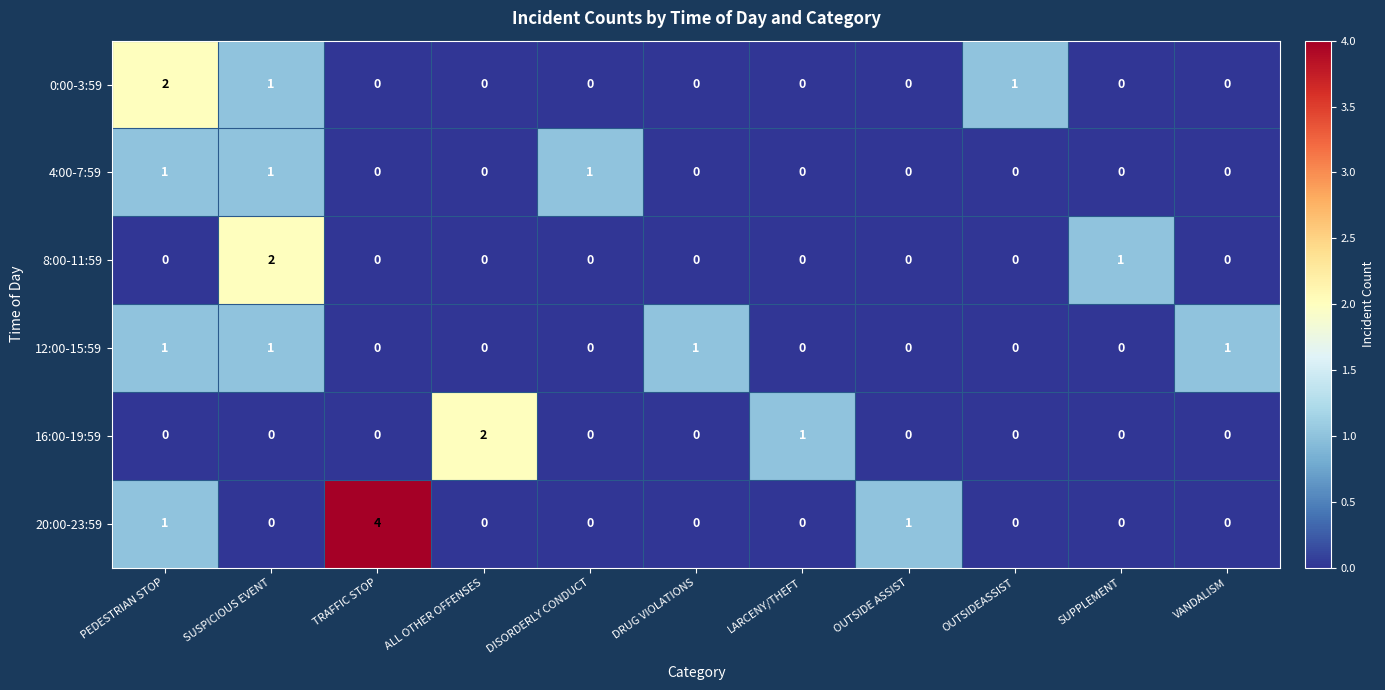

The 12:00-15:59 series shows 2 at SUSPICIOUS EVENT. True or false?

False